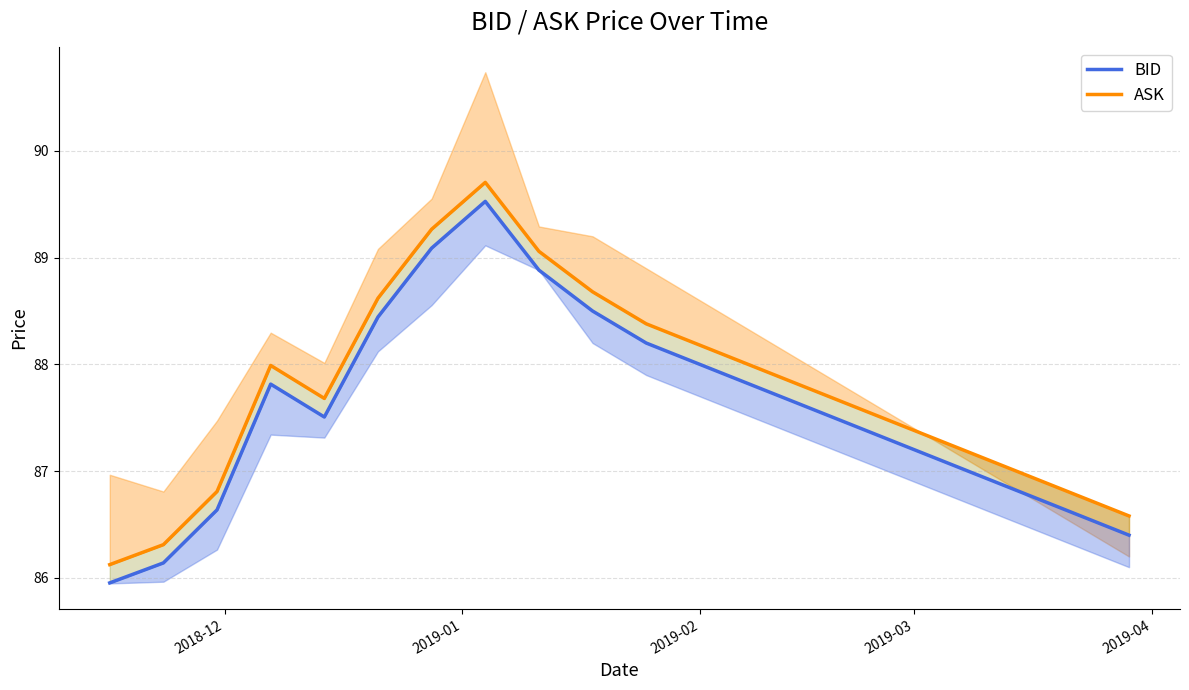

List the series in order of their peak value, lowest first.

BID, ASK